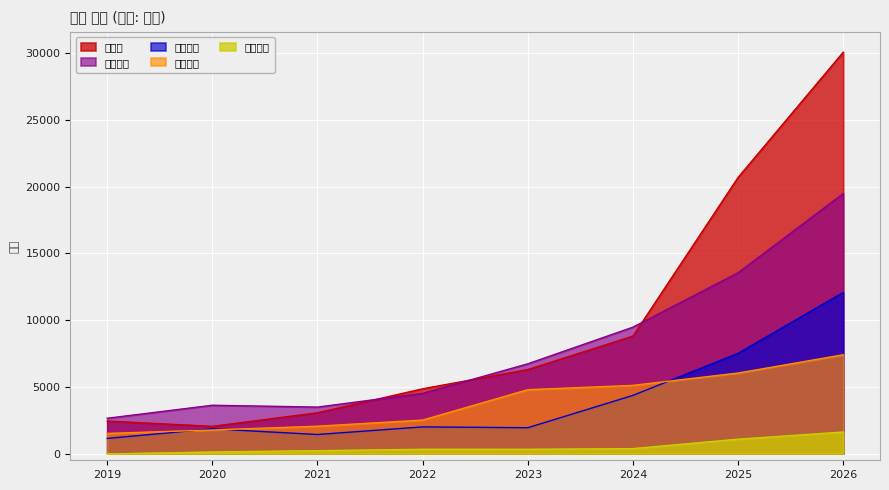

Reading right to left, list all the values displayed in this chart.

매출액: 2026=30071	2025=20688	2024=8802	2023=6296	2022=4856	2021=3059	2020=2043	2019=2439
자산총계: 2026=19482	2025=13550	2024=9473	2023=6727	2022=4513	2021=3485	2020=3623	2019=2648
부채총계: 2026=12078	2025=7513	2024=4360	2023=1939	2022=2001	2021=1430	2020=1855	2019=1137
자본총계: 2026=7405	2025=6036	2024=5112	2023=4788	2022=2512	2021=2054	2020=1768	2019=1511
영업이익: 2026=1618	2025=1081	2024=374	2023=323	2022=325	2021=218	2020=124	2019=-36